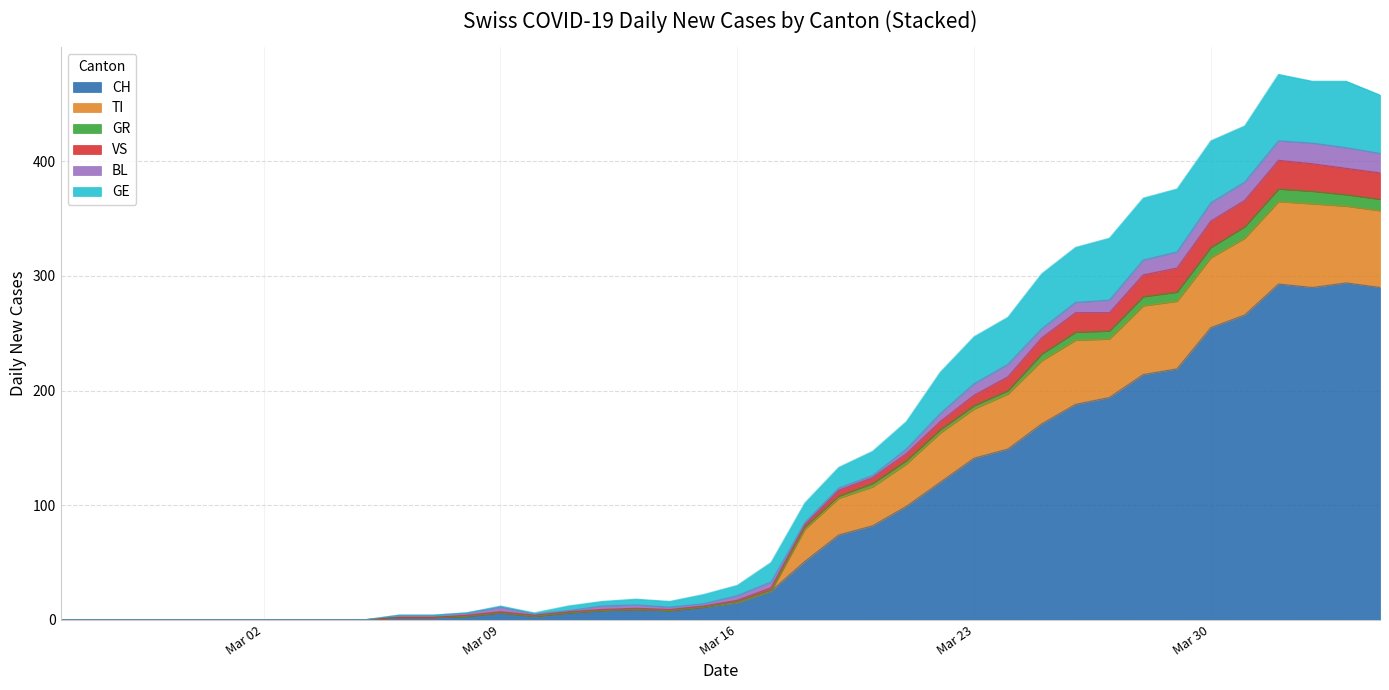

What is the maximum value for CH?

294